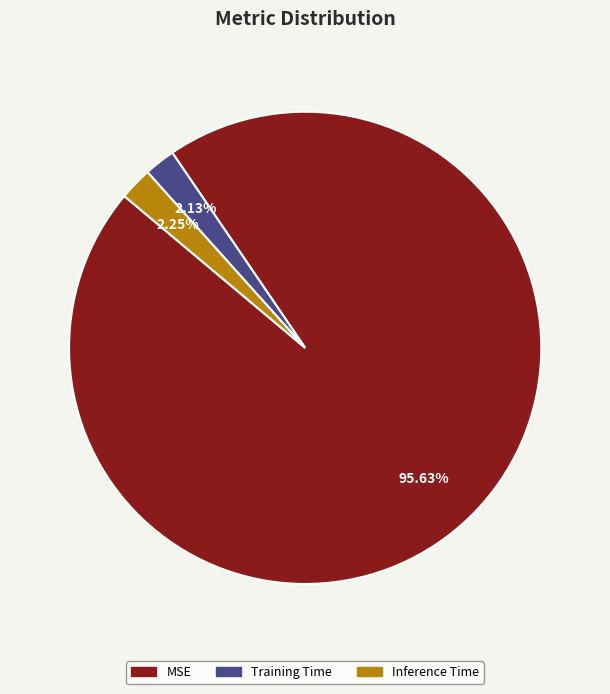

Is there a majority slice in this chart?

Yes